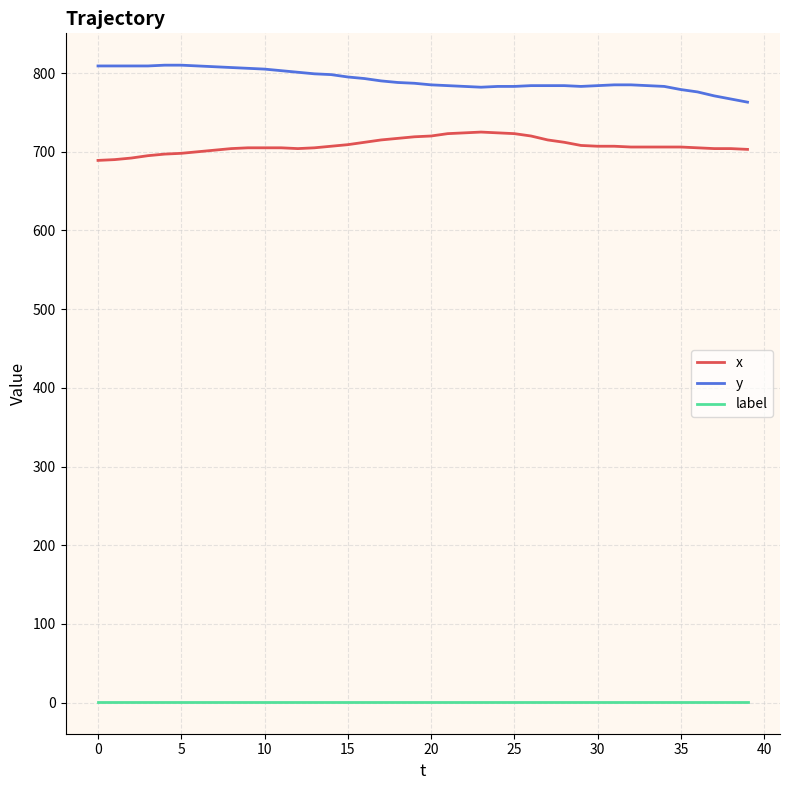

What is the difference between the maximum and minimum values in the y series?

47